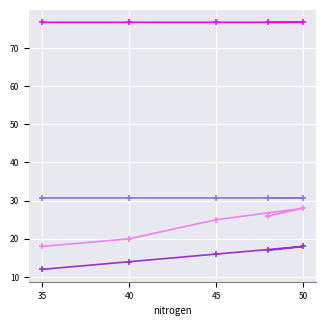

What is the spread (max minus min) of values at 35?

64.7